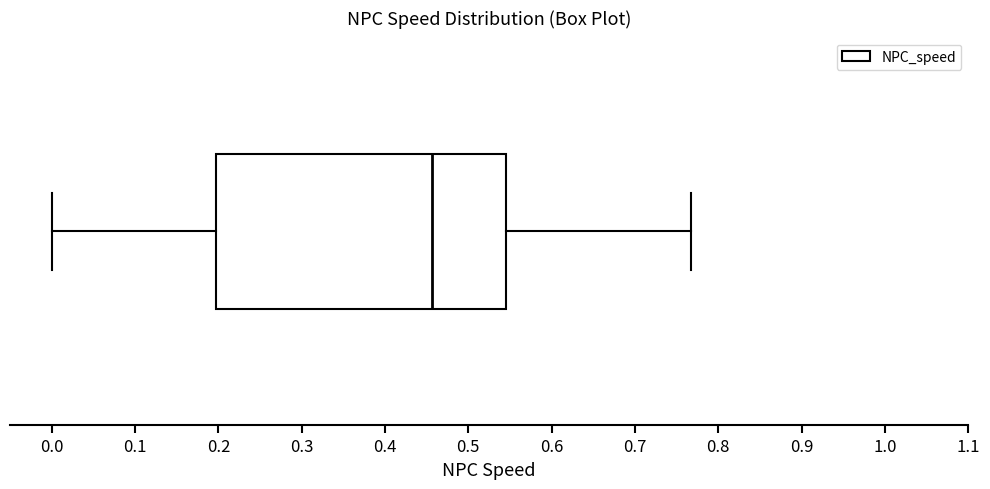

Transcribe this box plot: give where the median line is, the range the box spans, and where the two whiskers end, as read against the x-axis. The values are not printed on the chart, so give them approximately, as read against the axis.

median 0.46, box 0.20 to 0.55, whiskers 0.00 to 0.77